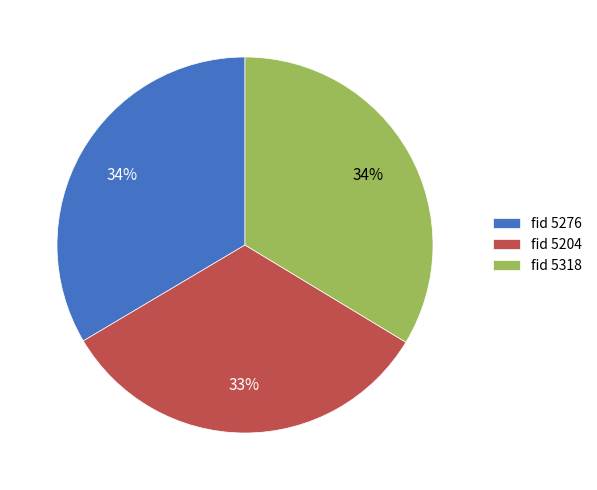

True or false: fid 5318 accounts for 34% of the total.

True